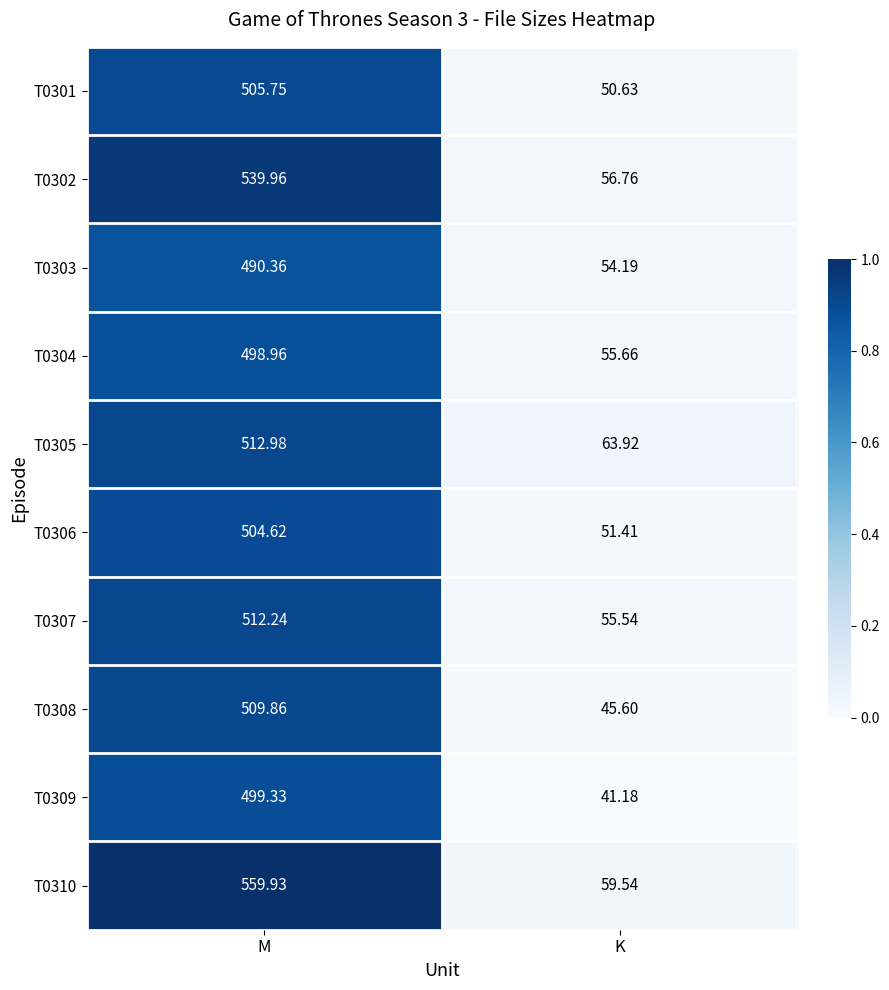

At which category is the sum across all series the highest?

M